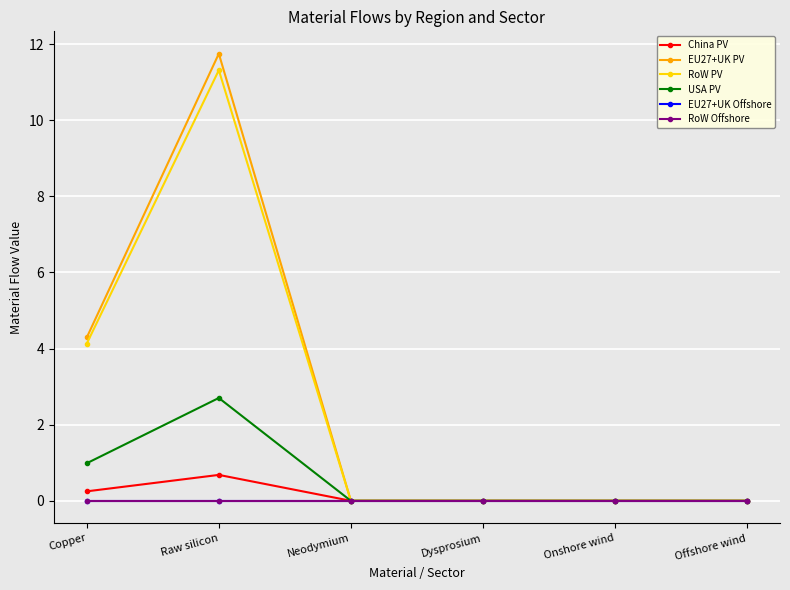

In EU27+UK PV, how many points are higher than both neighbors (excluding endpoints)?

1